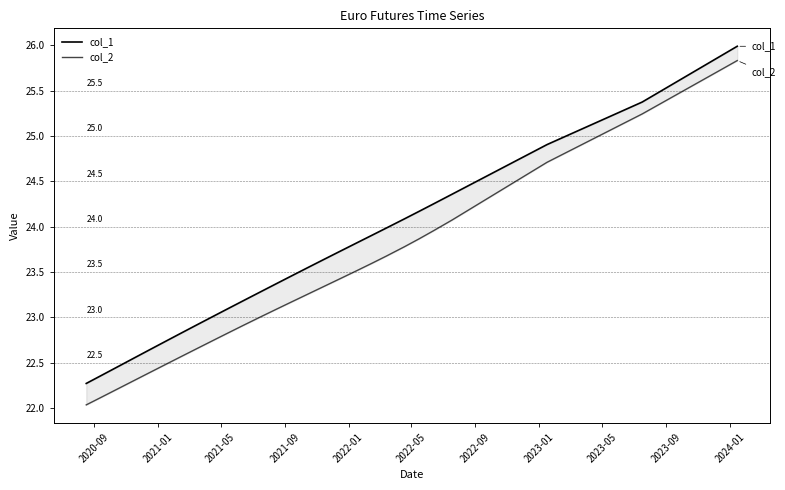

What is the value of the col_1 point at the 20th from the left?

24.0